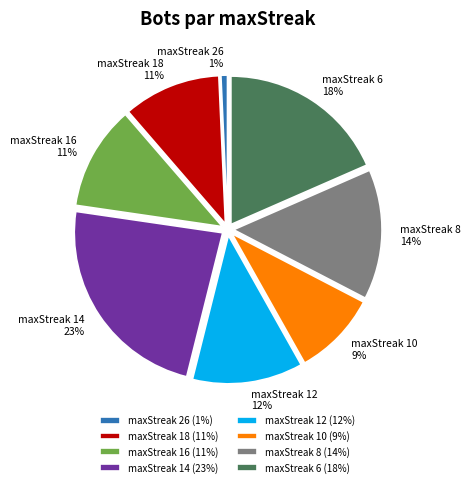

How many segments does this pie chart have?

8